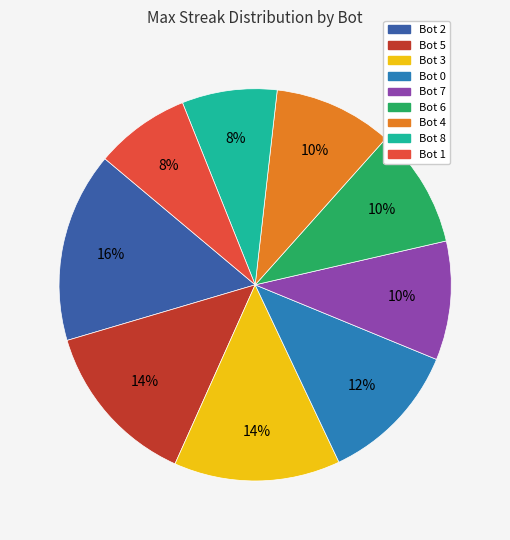

To the nearest percent, what is the combined percentage of Bot 8 and Bot 6?

18%